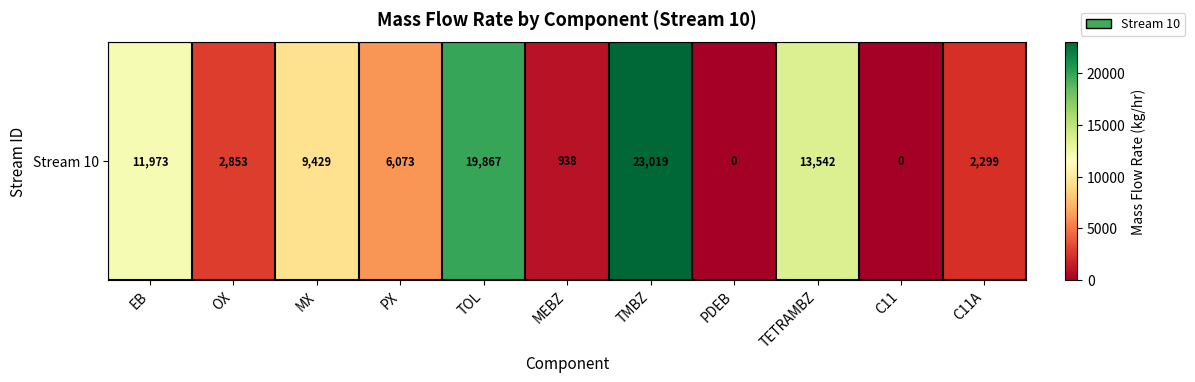

List the labels in order of value, largest first.

TMBZ, TOL, TETRAMBZ, EB, MX, PX, OX, C11A, MEBZ, PDEB, C11